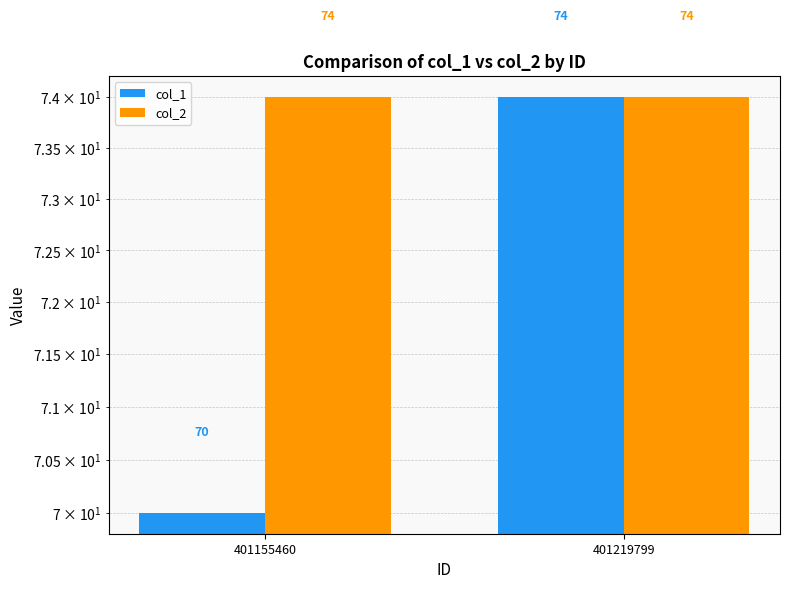

How many categories are shown in the chart?

2